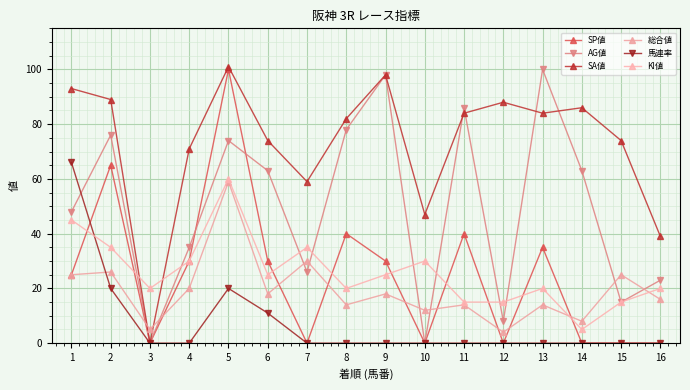

How many data points does each series have?

16